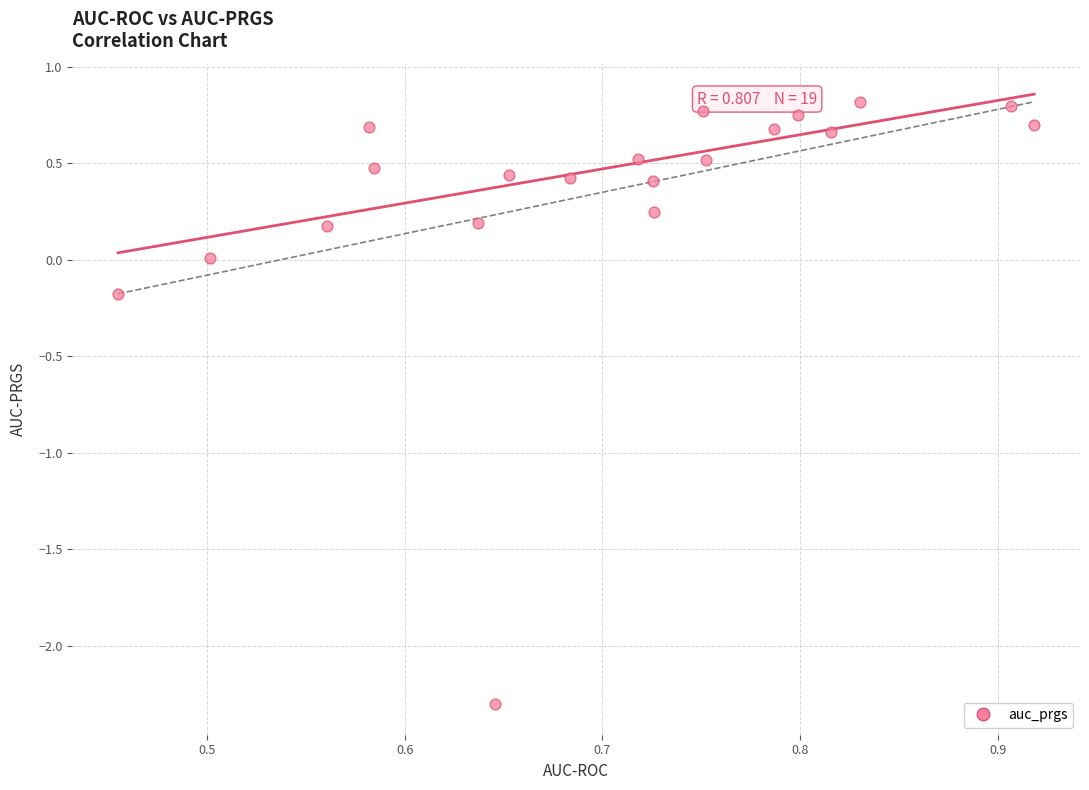

What is the range of X values (max minus min)?

0.5